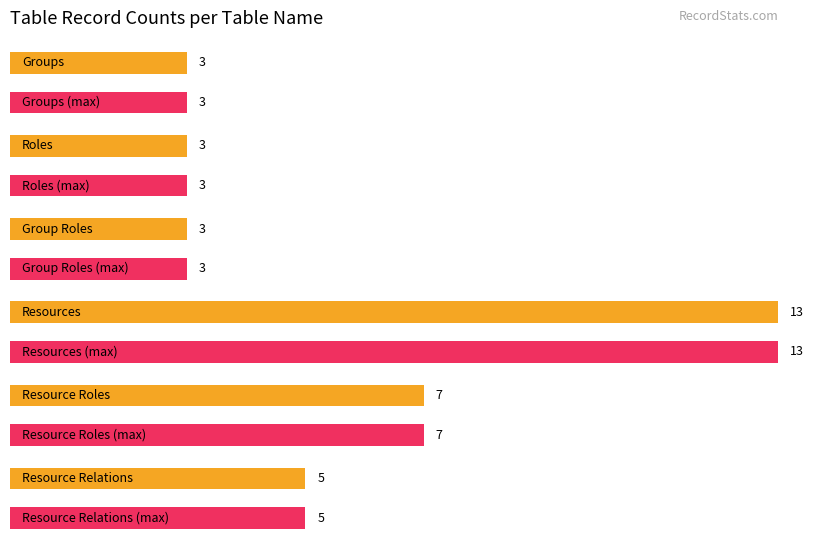

What is the sum of the values at Groups and Roles?

6